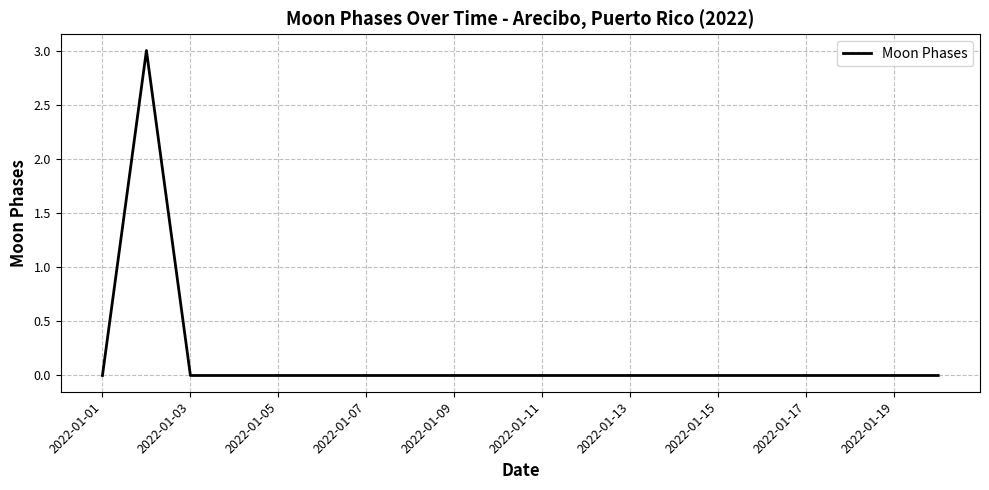

What is the greatest value displayed?

3